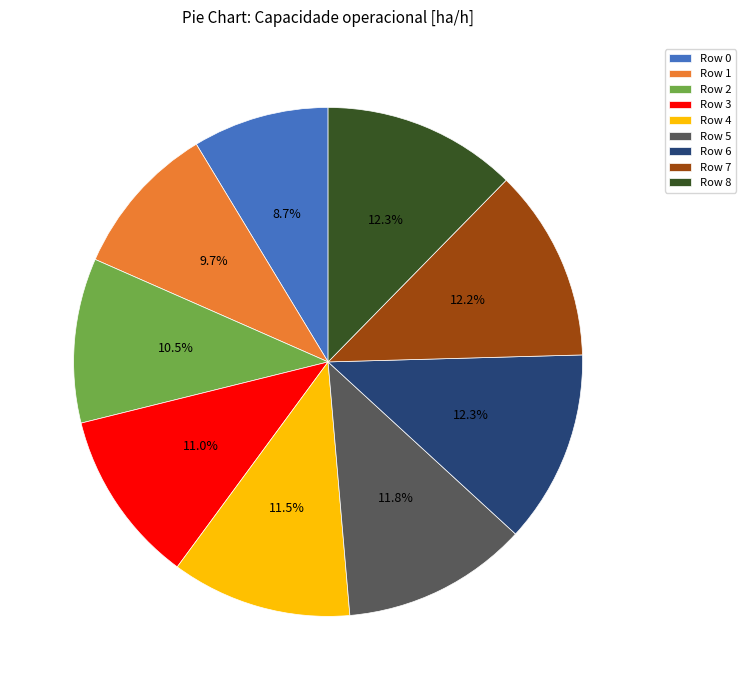

Is there a majority slice in this chart?

No